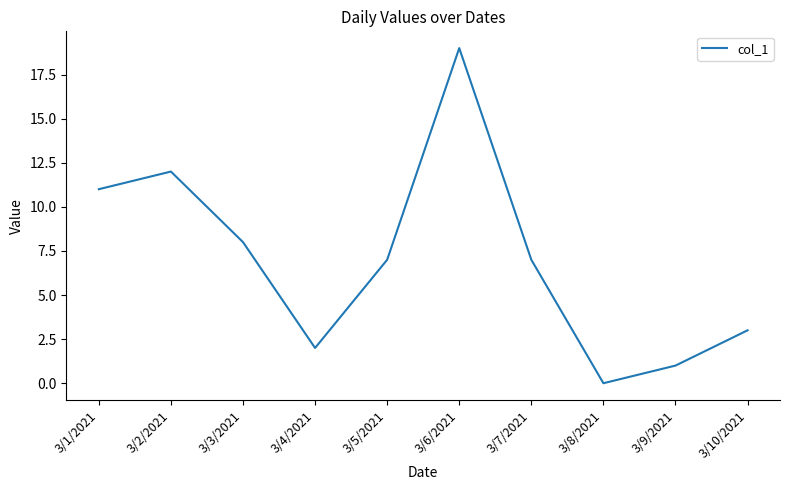

What is the greatest value displayed?

19